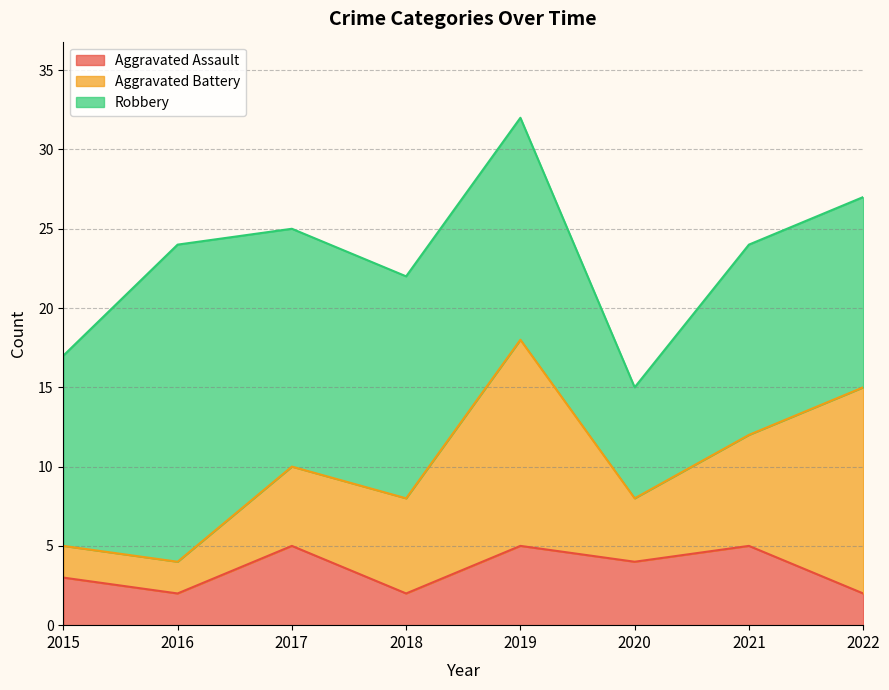

True or false: Aggravated Battery and Aggravated Assault cross at least once.

False